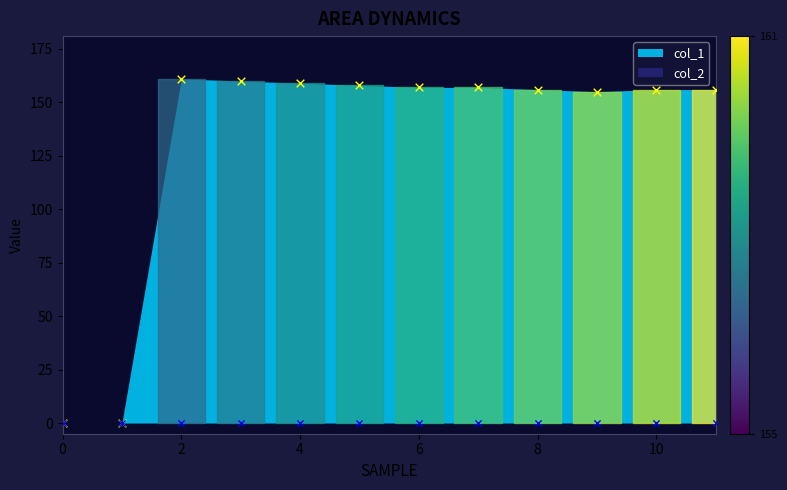

Between 1399931426 and 1403183498, which is larger?

1403183498